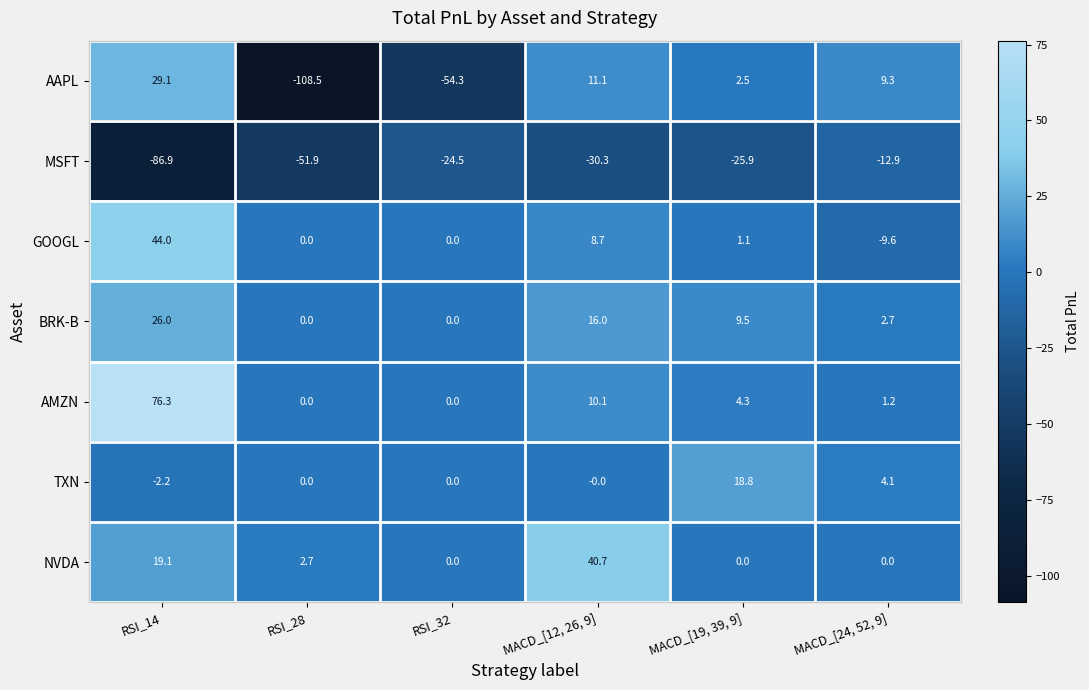

Is it true that NVDA equals 0.0 at RSI_32?

True